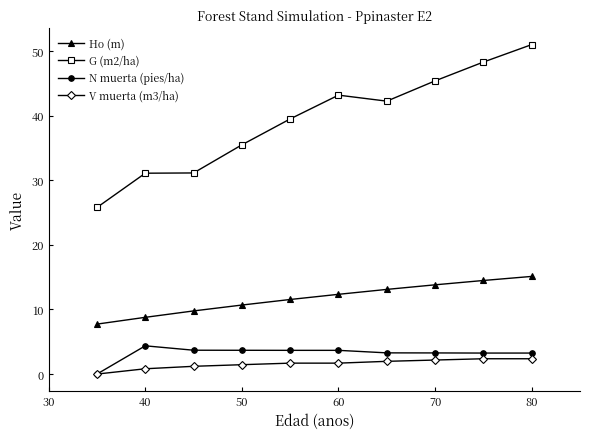

Which series has the largest total across all categories?

G (m2/ha)